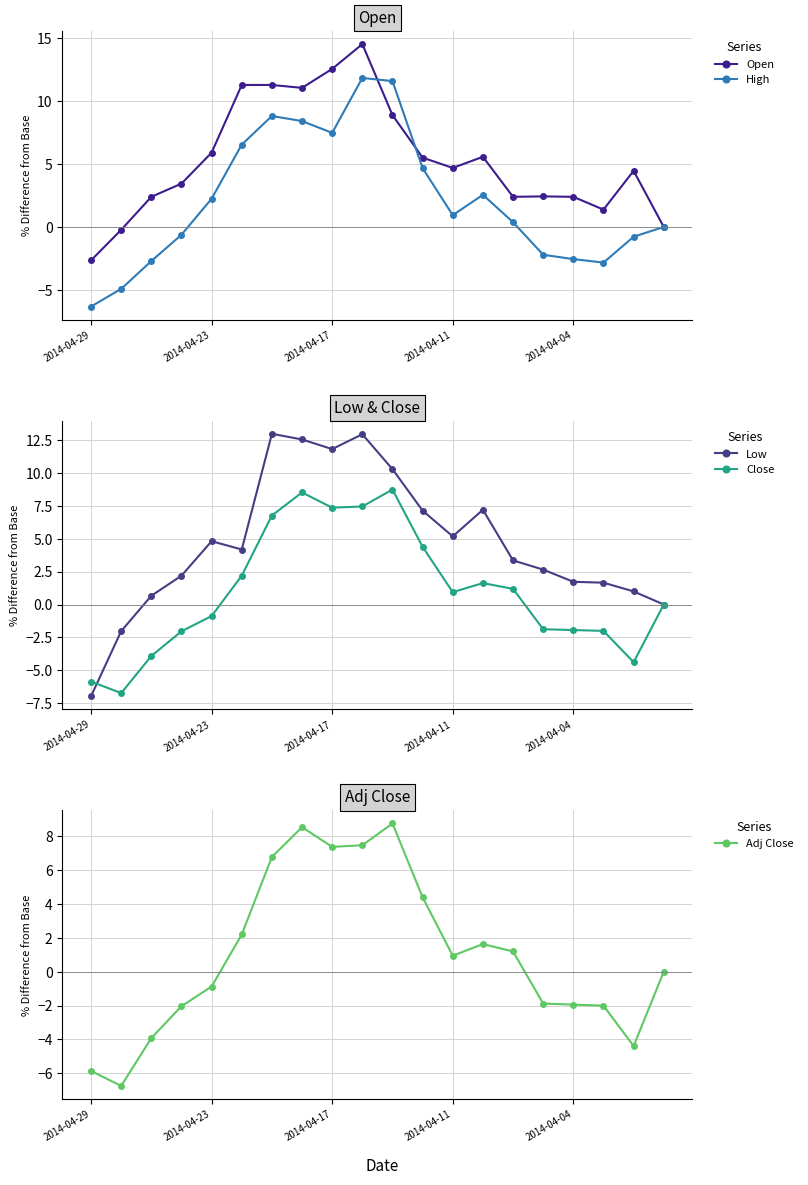

How many intersections are there between Low and Close?

1